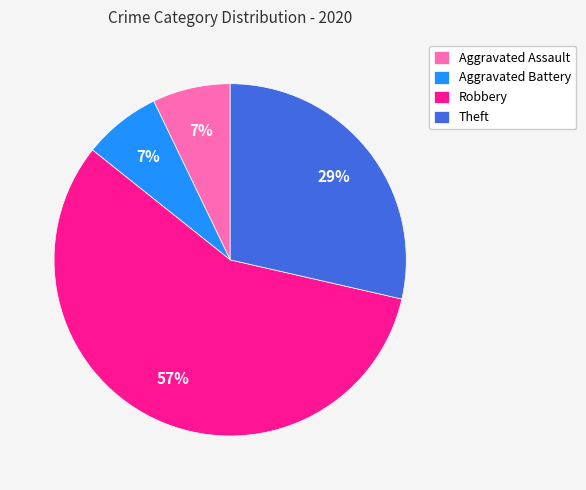

Between Robbery and Aggravated Assault, which is larger?

Robbery